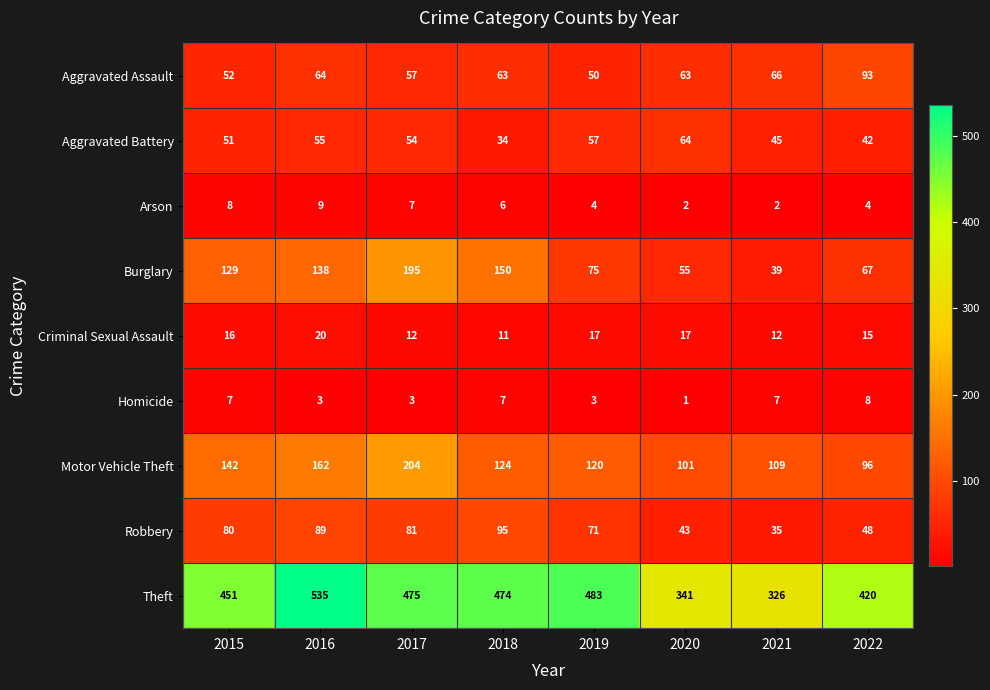

What is the average value of the Aggravated Battery series?

50